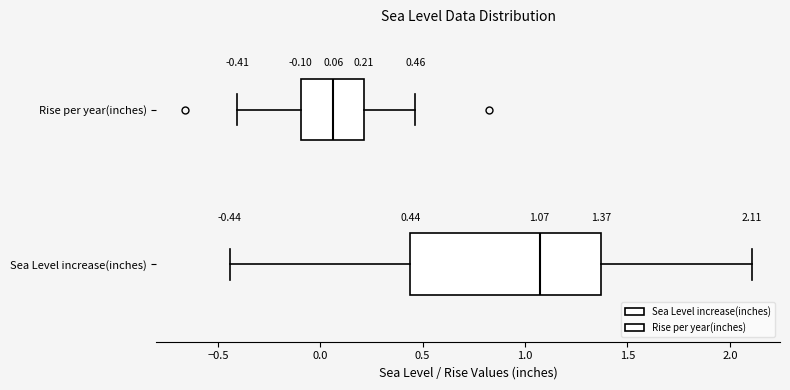

Which box is the widest, from its left edge to its right edge?

Sea Level increase(inches)